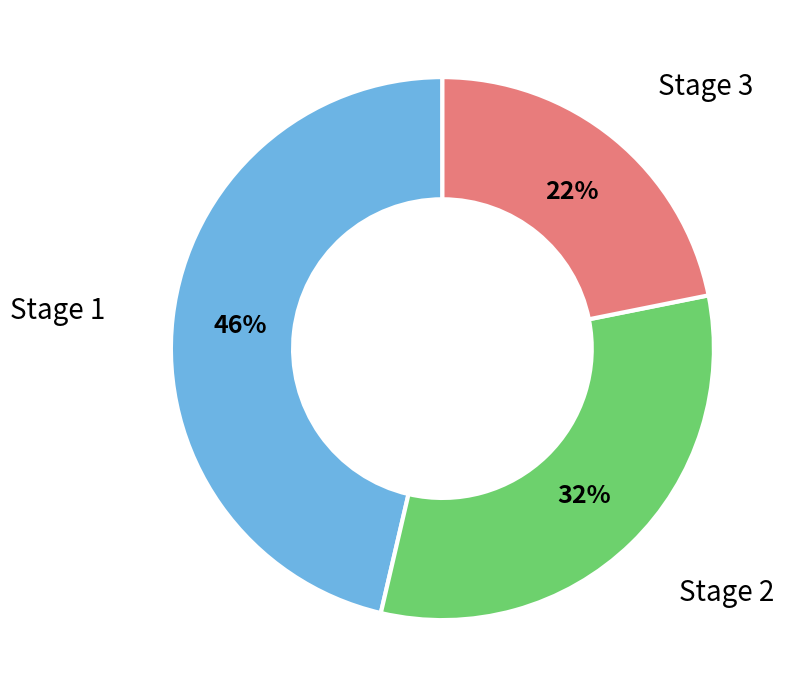

To the nearest percent, what is the average slice percentage?

33%